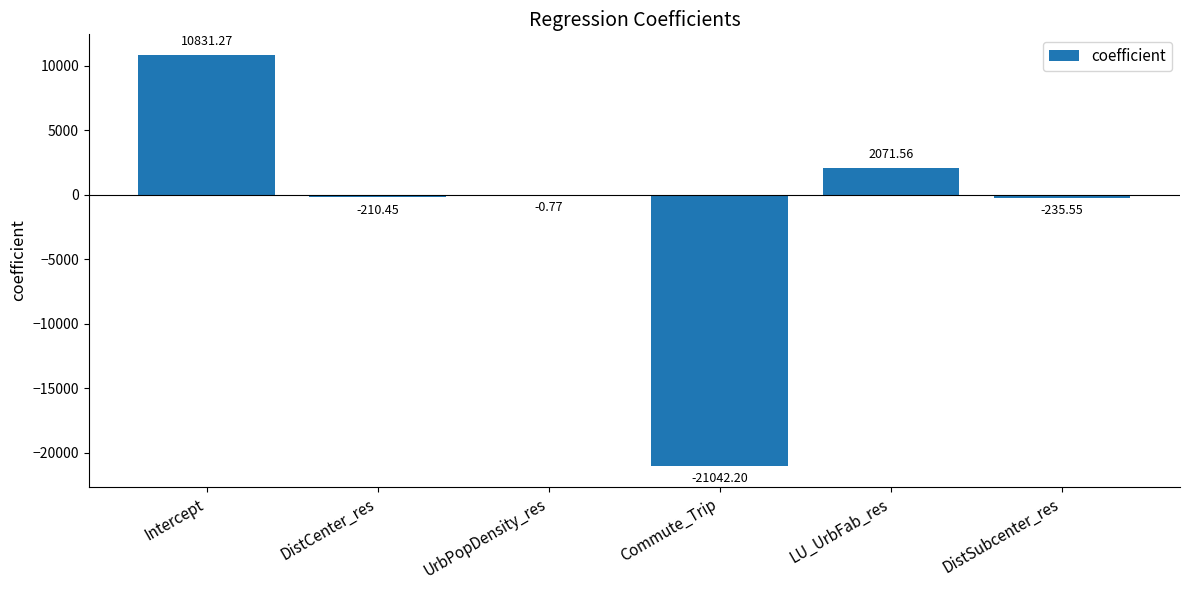

Where is the data nearest to the value -5105?

DistSubcenter_res